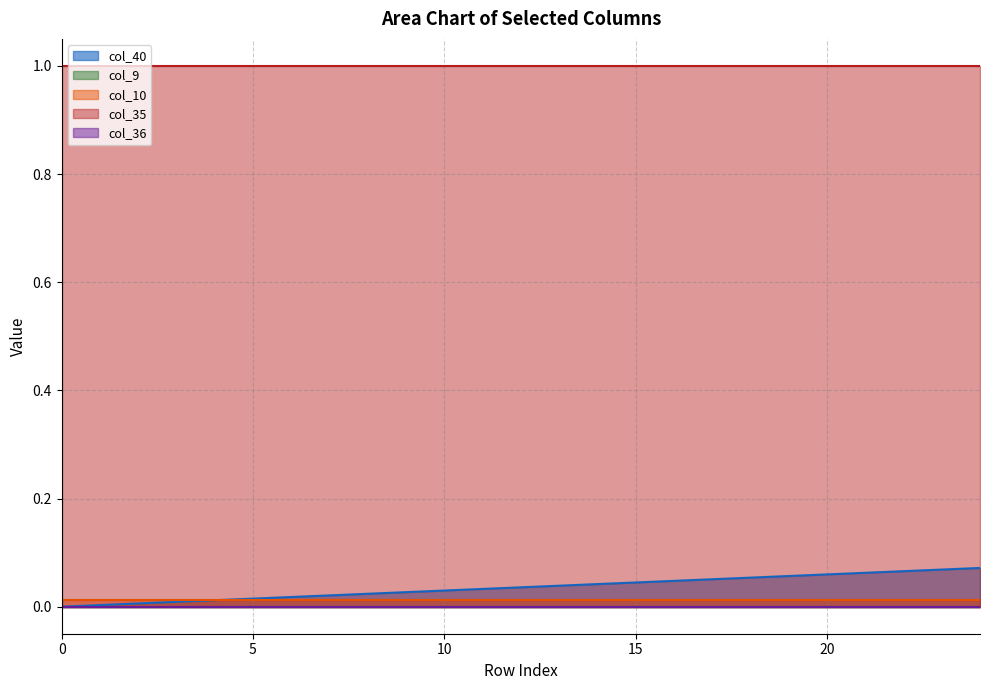

Which series has the largest range (max minus min)?

col_40